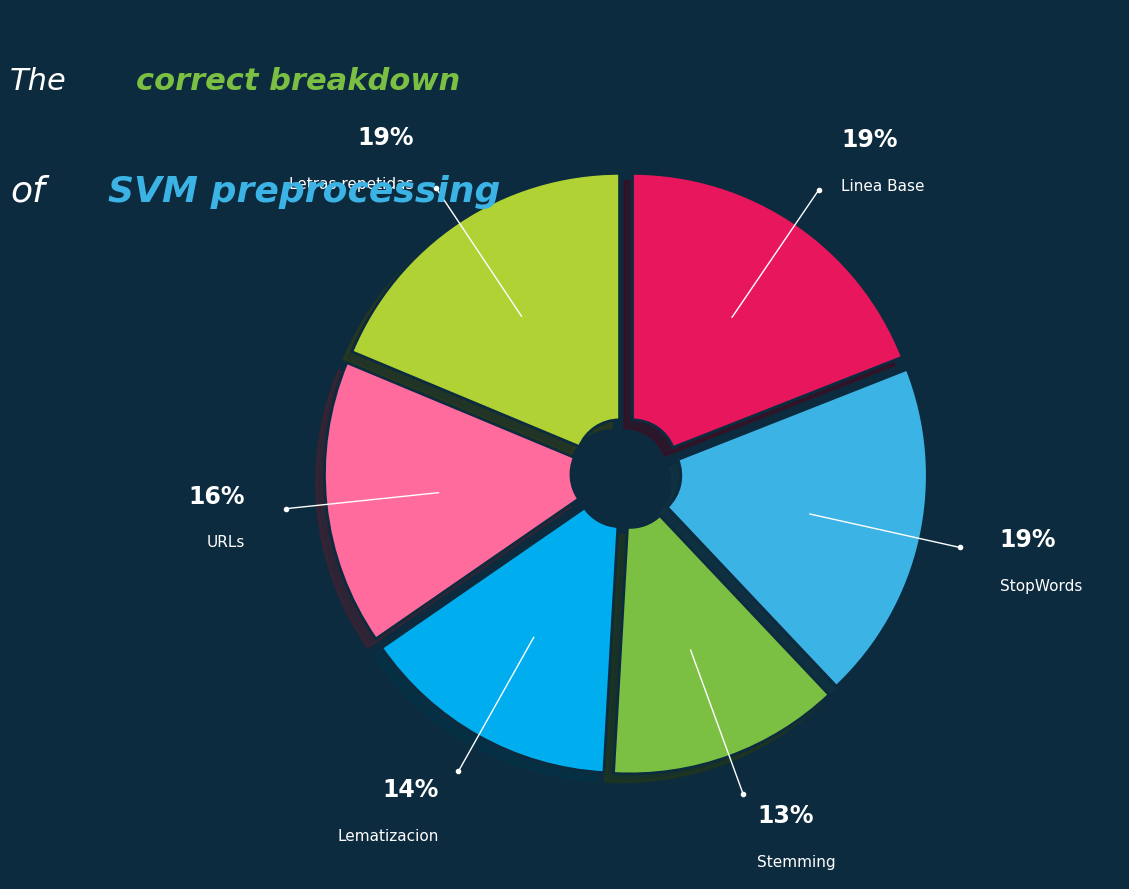

What percentage is the Letras repetidas slice, to the nearest percent?

19%